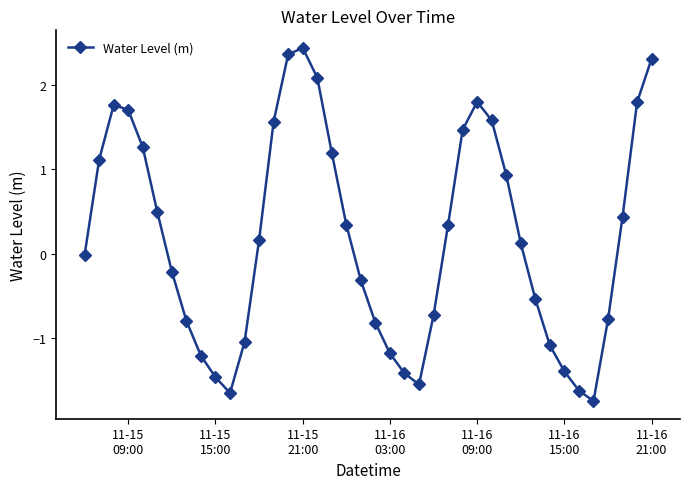

What is the maximum value shown in the chart?

2.4